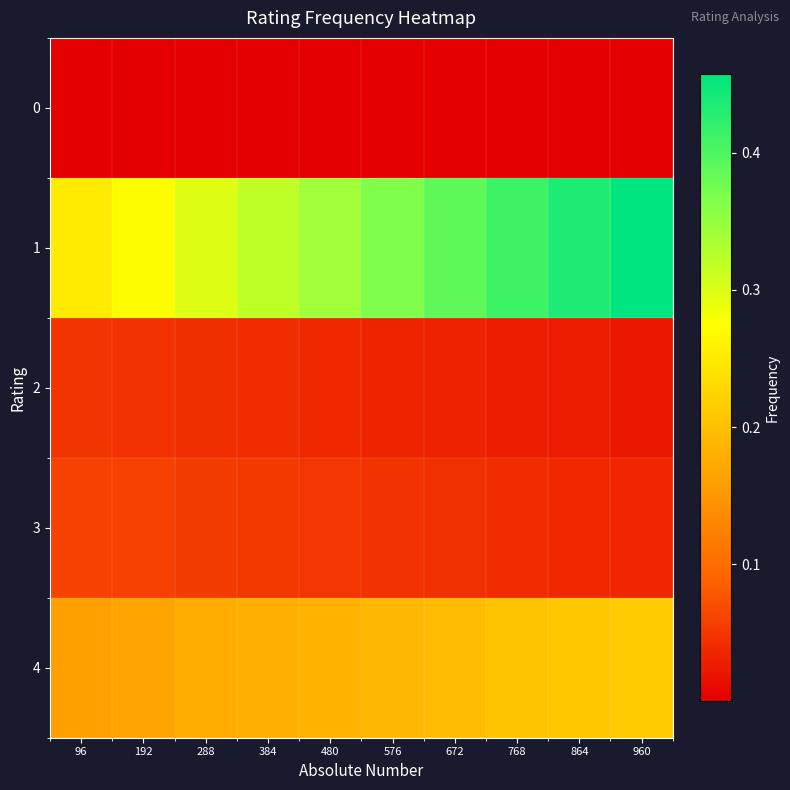

Count the number of categories in the chart.

10